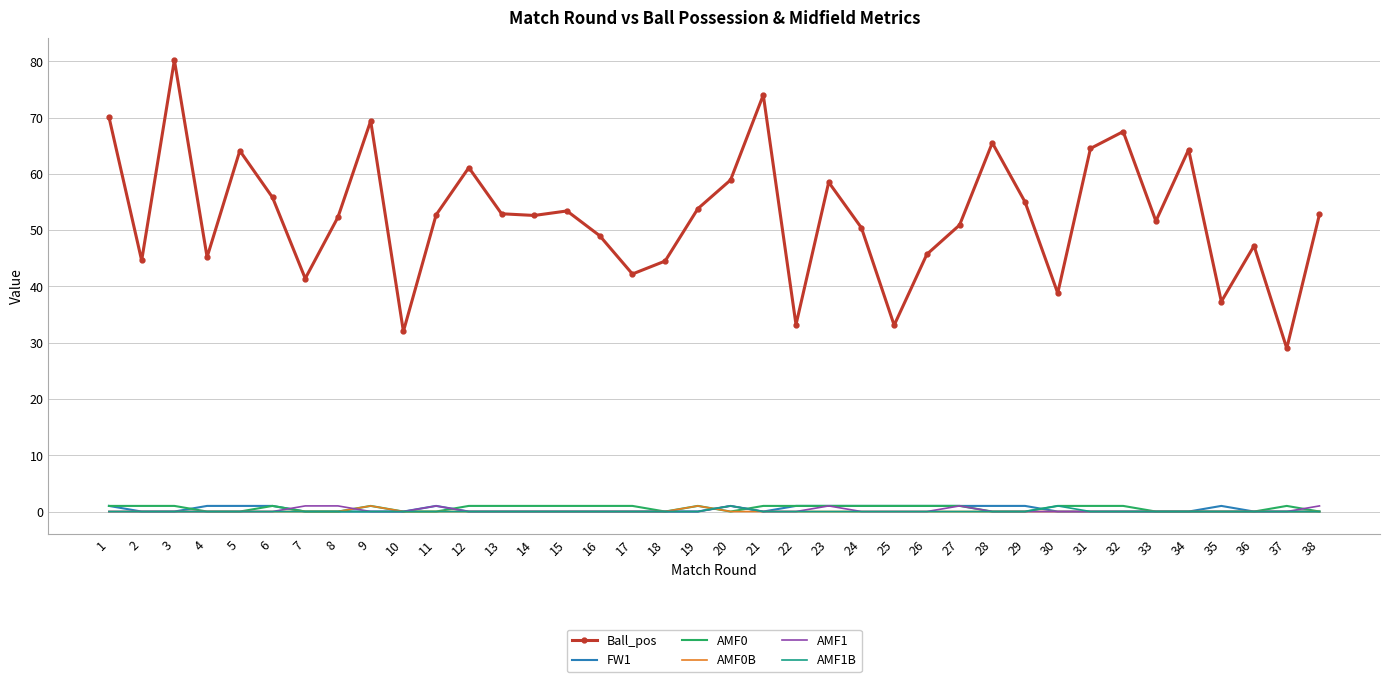

Which series changed the most between 16 and 21?

Ball_pos